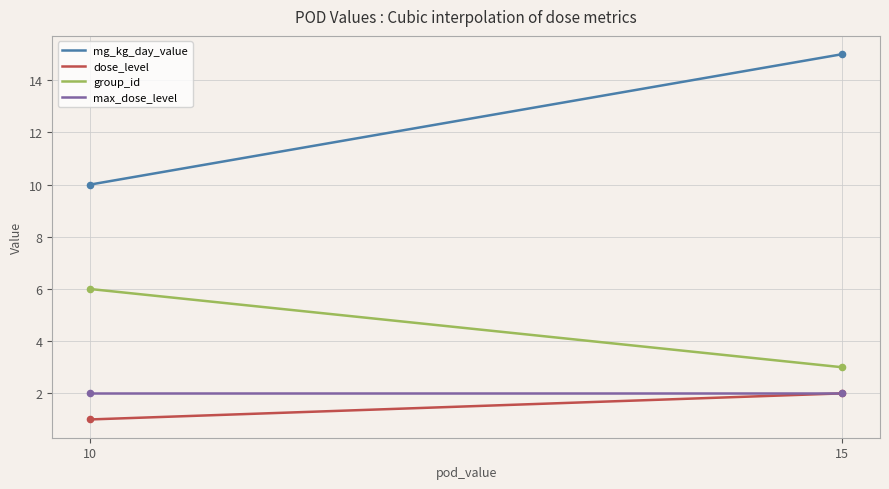

Which series has the widest spread of values?

mg_kg_day_value